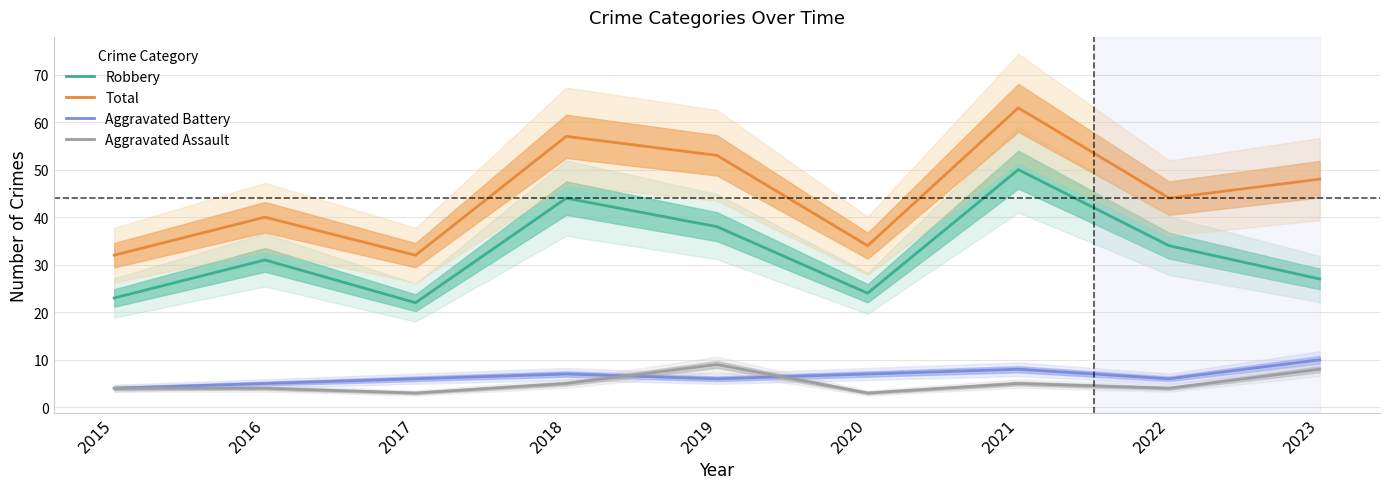

Where does the Aggravated Battery series first go above 6?

2018